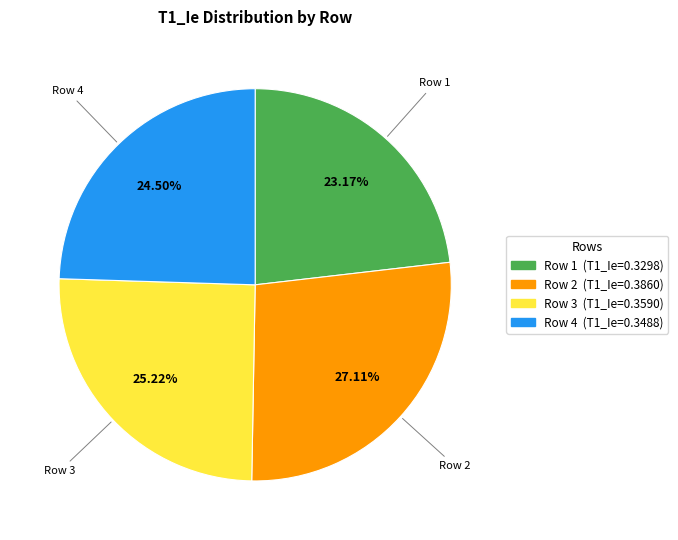

Rank the categories by value from lowest to highest.

Row 1, Row 4, Row 3, Row 2